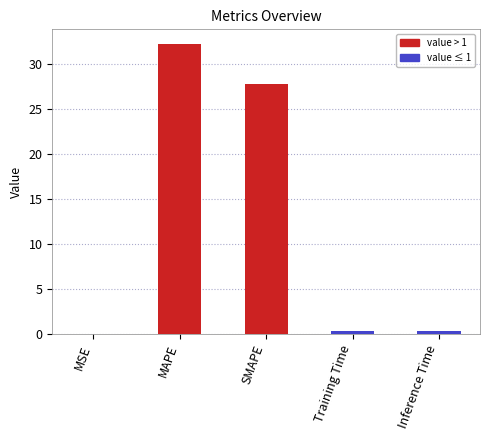

The chart shows a value of 11.8 at MAPE. True or false?

False